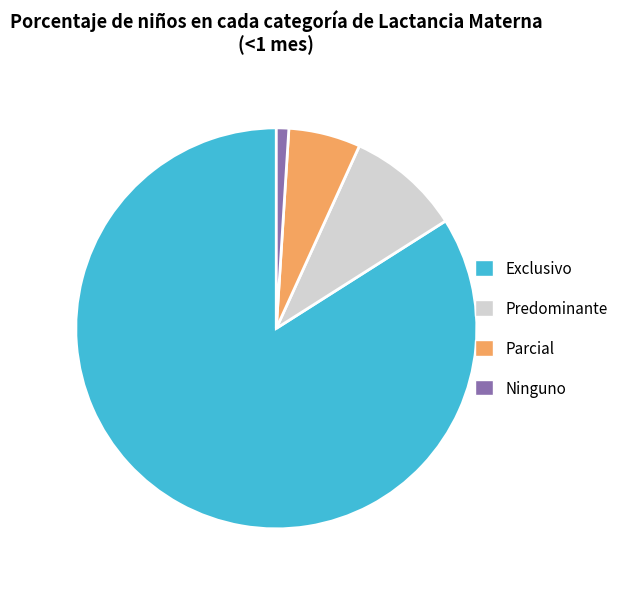

Which category has the smallest portion of the pie?

Ninguno